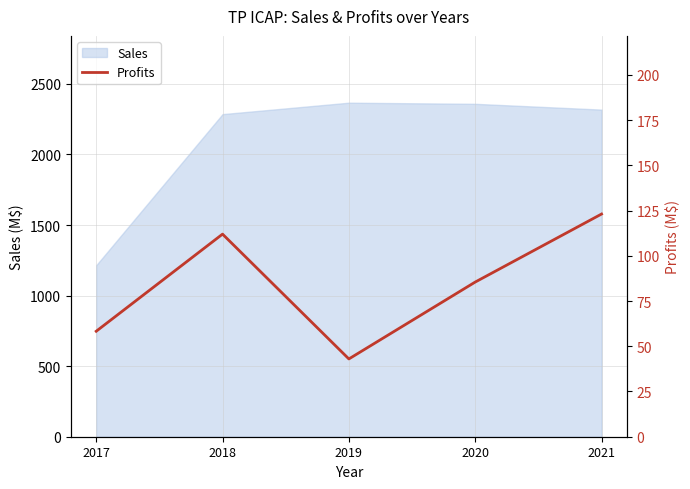

How many data points does each series have?

5